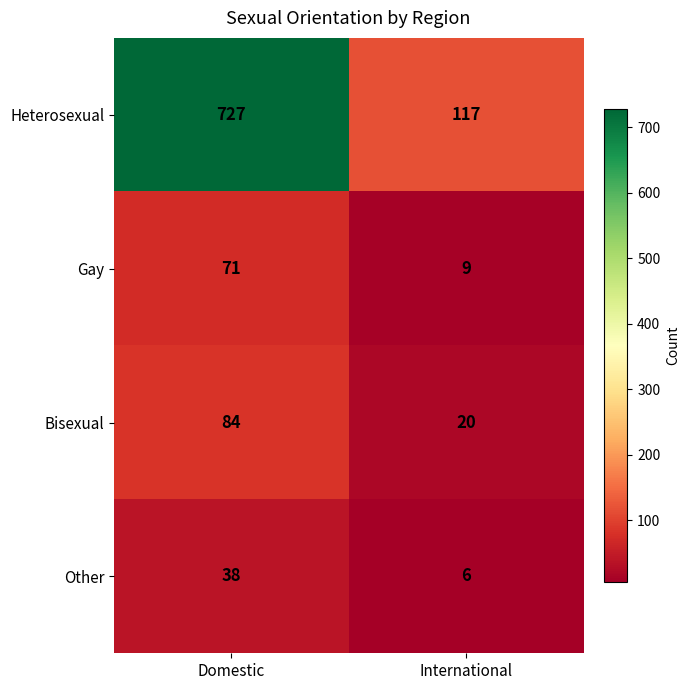

What is the total value across all series at Domestic?

920